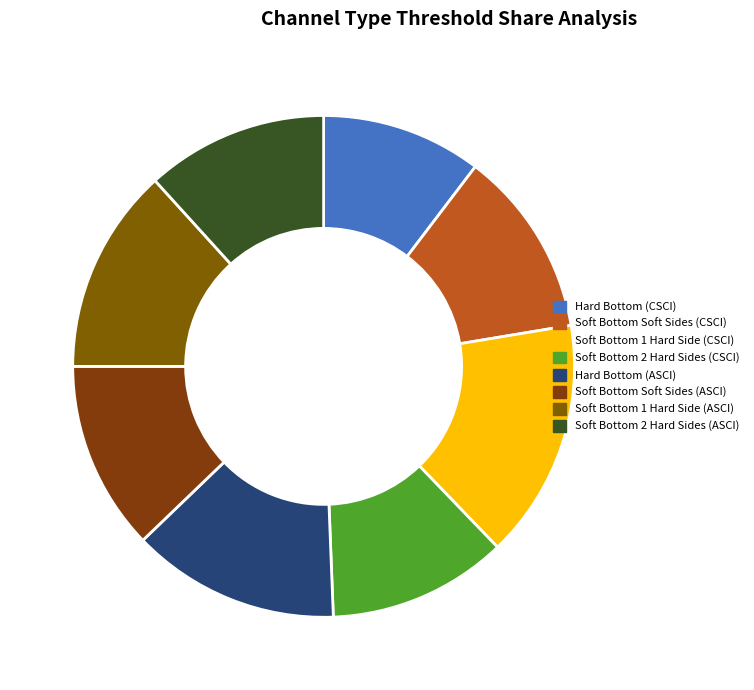

Which slice is the smallest?

Hard Bottom (CSCI)